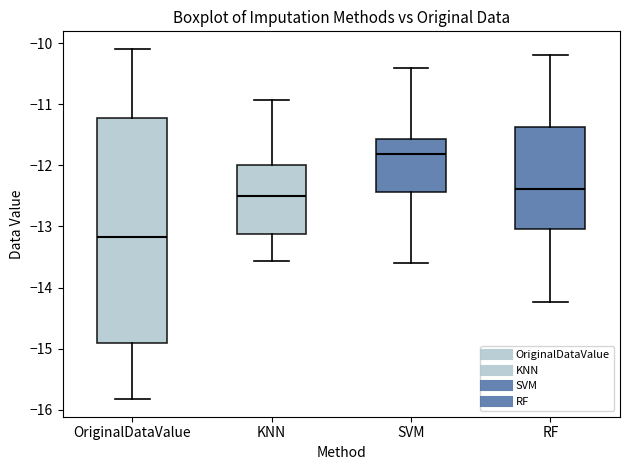

Where does the upper whisker of the box for OriginalDataValue end on the y-axis? The values are not printed on the chart, so give them approximately, as read against the axis.

-10.1